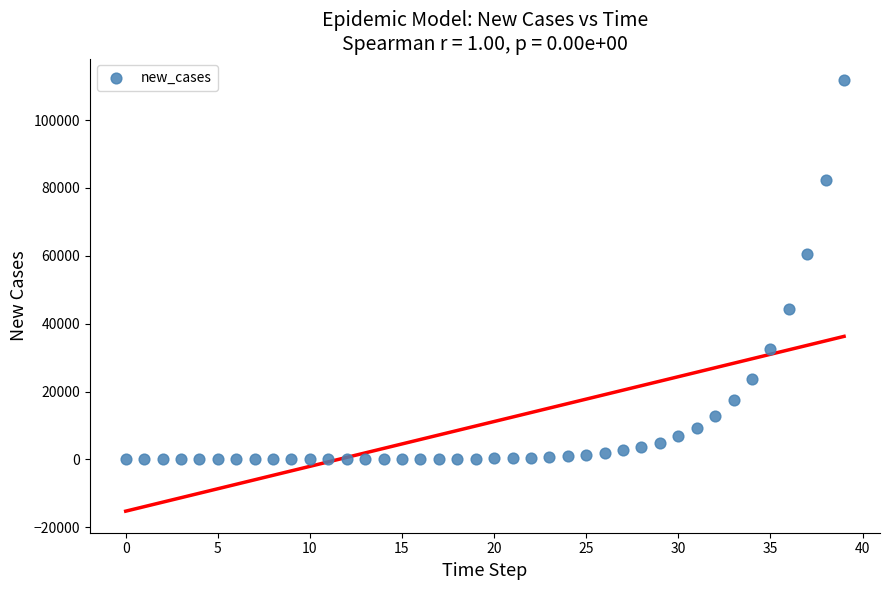

What is the range of Y values (max minus min)?

111797.3